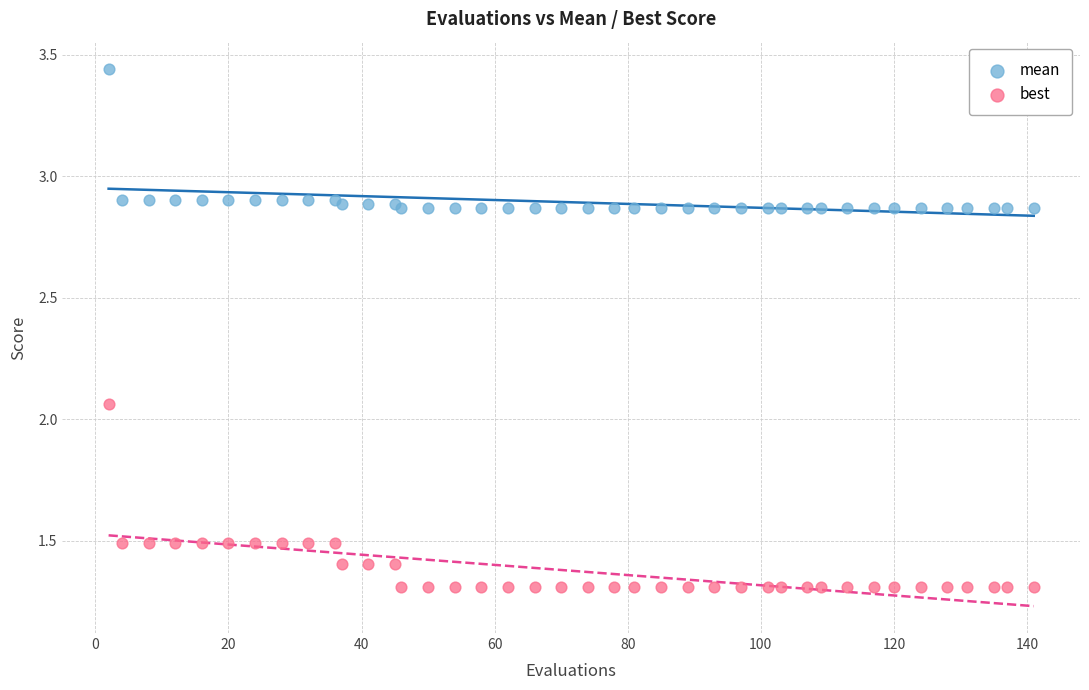

Which series contains the lowest Y value?

best